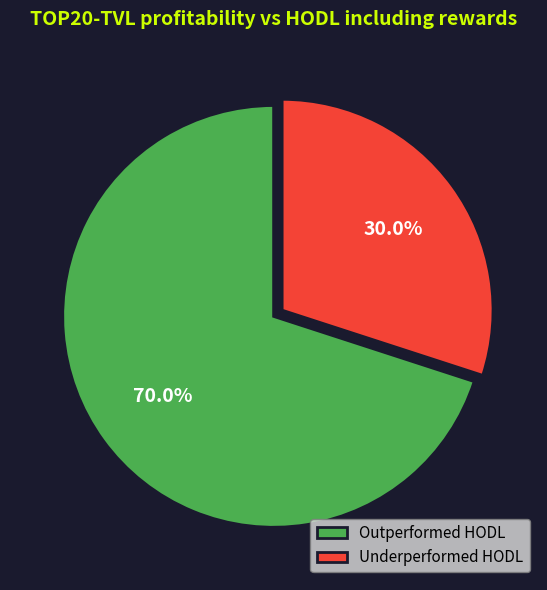

Which category has the biggest portion of the pie?

Outperformed HODL